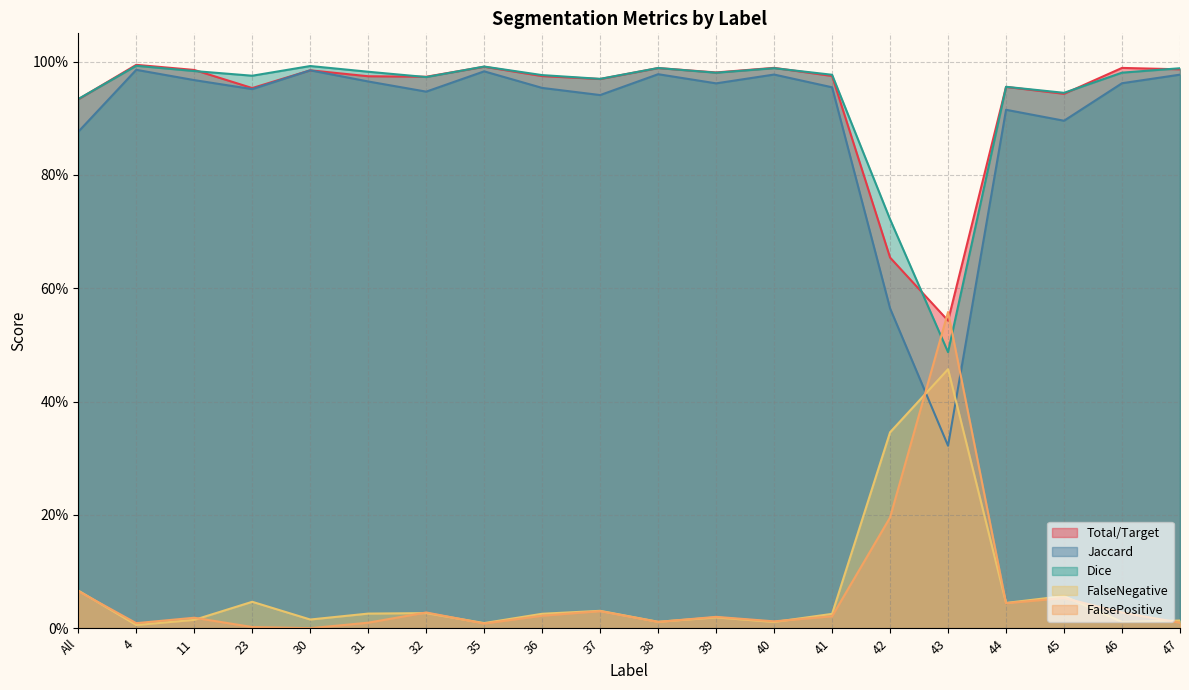

What are all the series names shown in the legend?

Total/Target, Jaccard, Dice, FalseNegative, FalsePositive